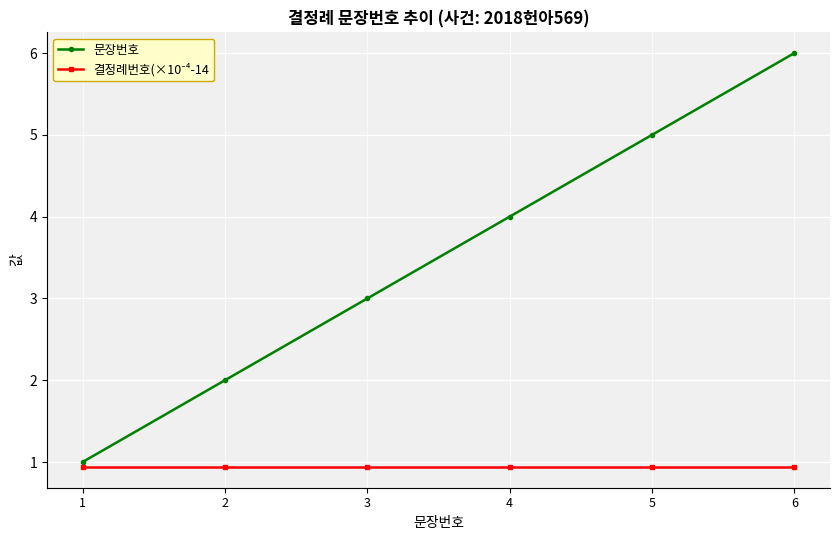

True or false: 문장번호 has a value of 1.0 at 1.

True